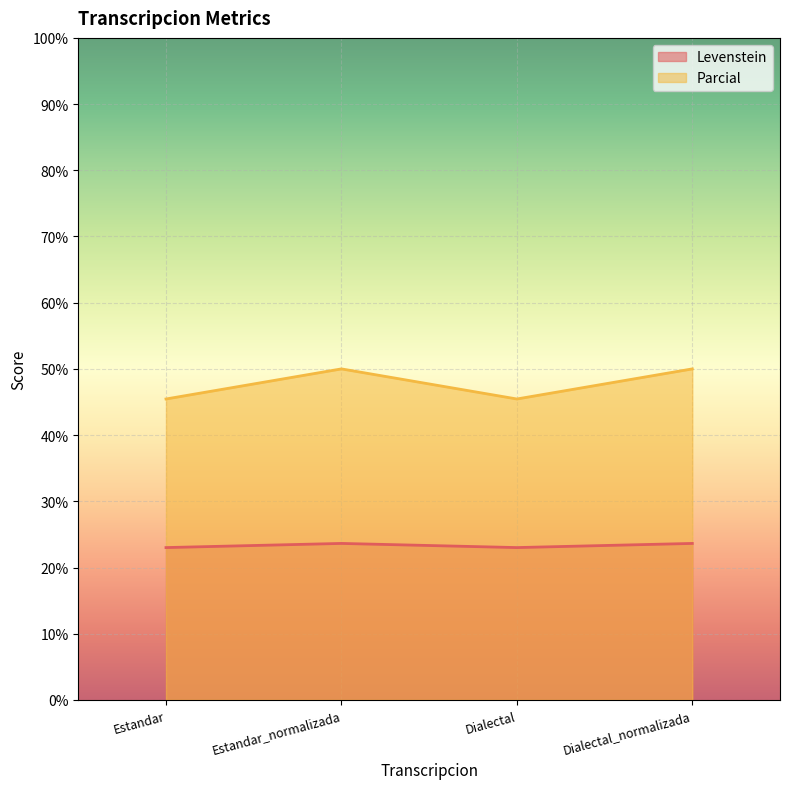

The value of Parcial at Dialectal is 45.5. True or false?

True